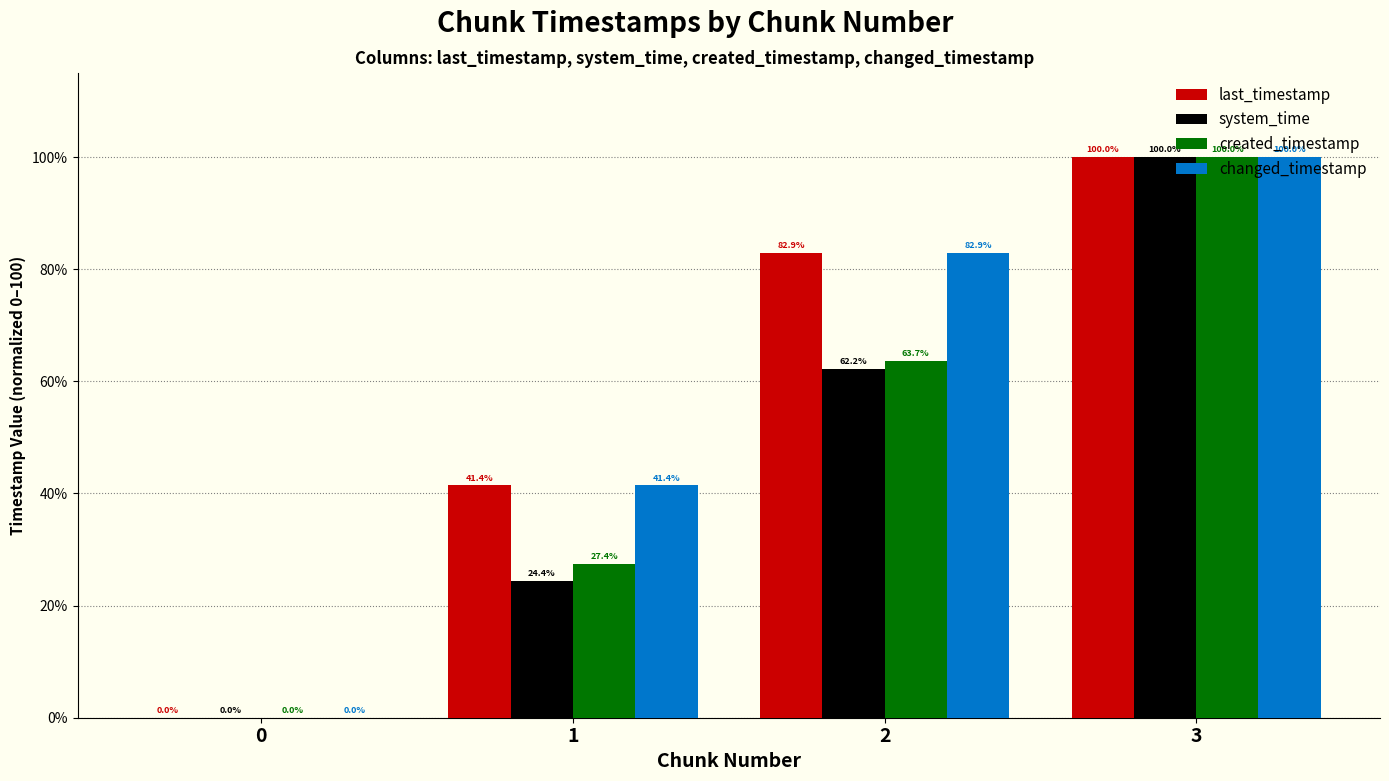

How many groups of bars are there?

4